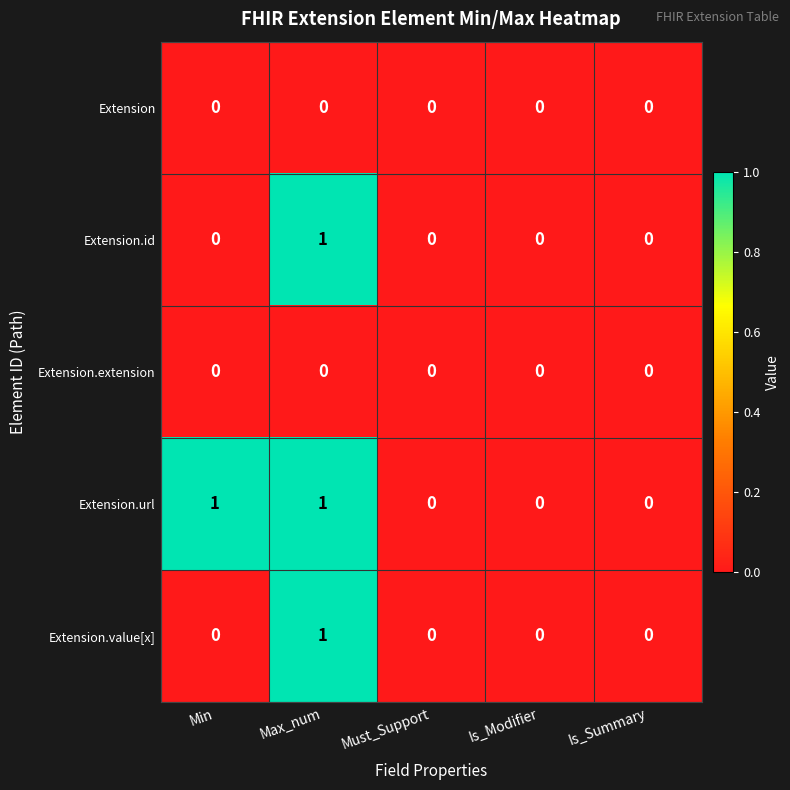

The value of Extension.url at Is_Summary is 0. True or false?

True